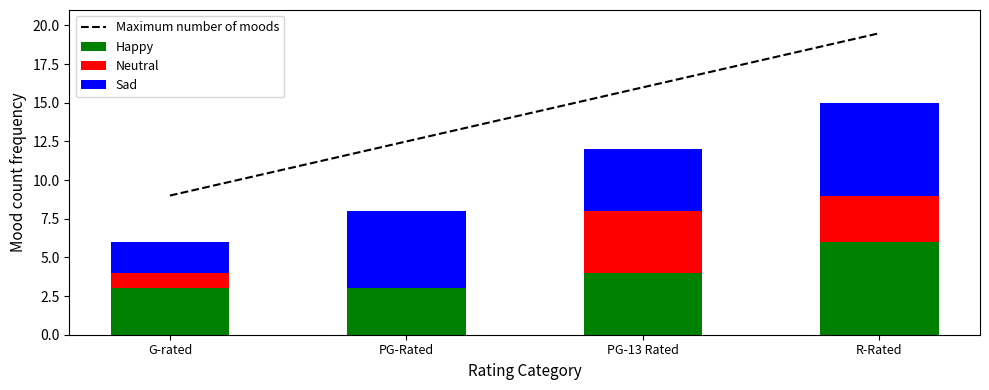

At which label does Happy reach its peak?

R-Rated